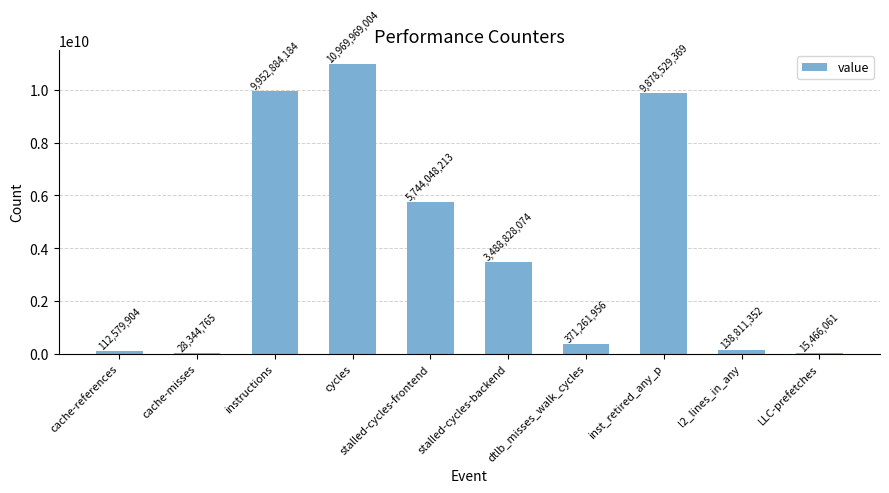

What is the change in value from cycles to LLC-prefetches?

-10954502943